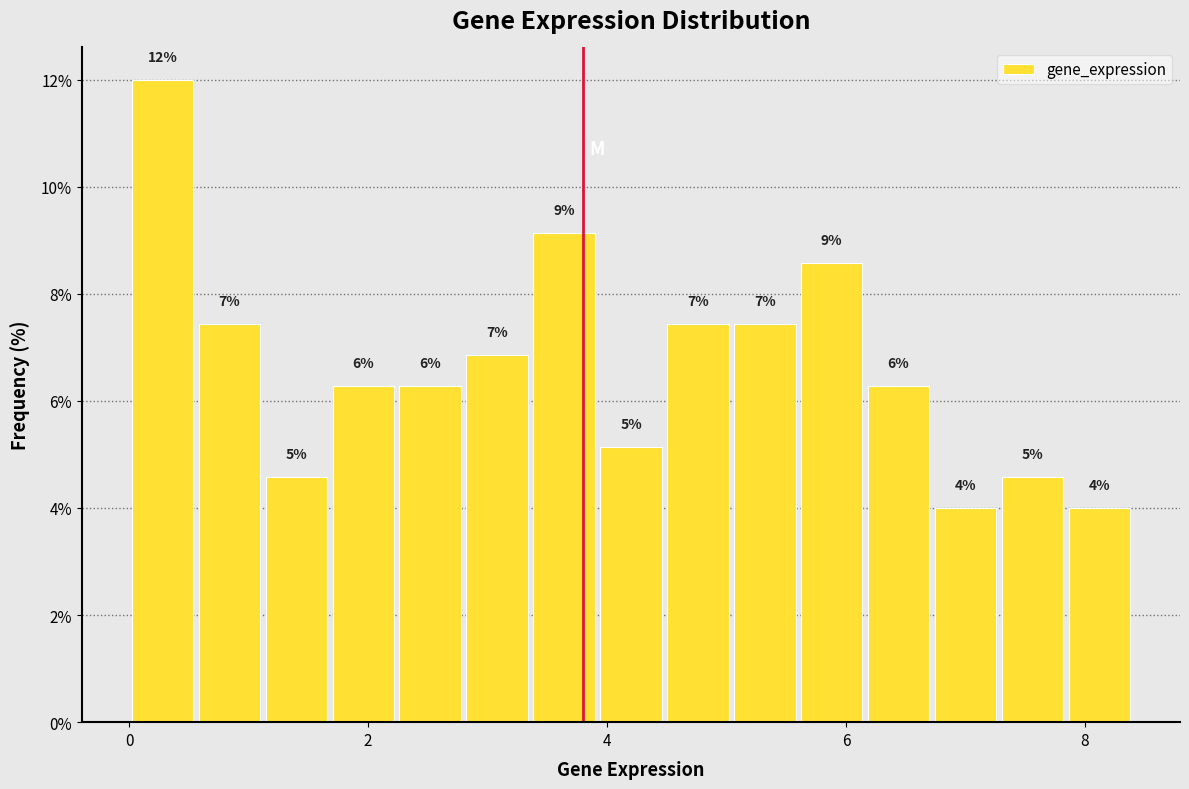

Read against the x-axis, roughly where is the centre of the tallest bar?

0.2